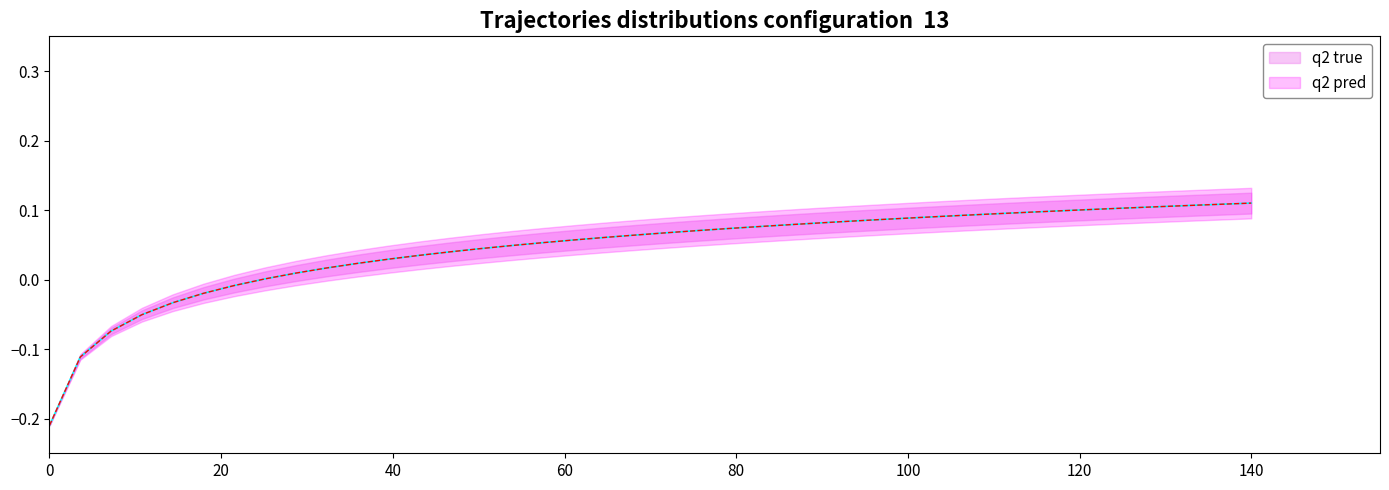

Is the value of q2 true at 14 greater than the value of q2 pred at 33?

No